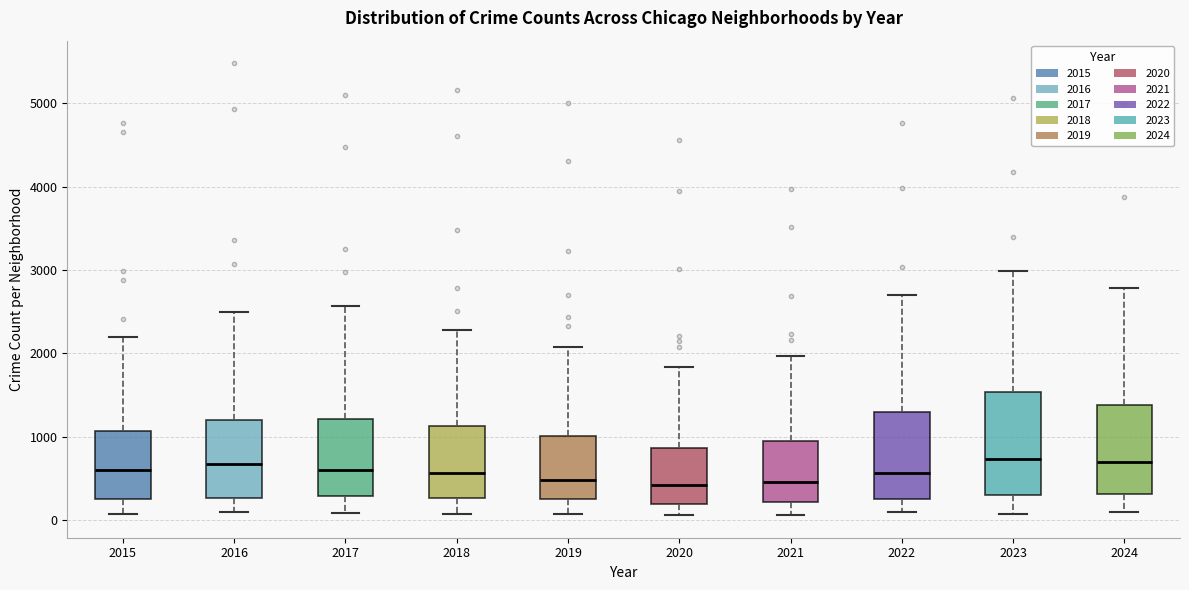

Reading left to right, transcribe this box plot: for each box, give where its median line is, the range the box spans, and where its two whiskers end, as read against the y-axis. The values are not printed on the chart, so give them approximately, as read against the axis.

2015: median 600, box 300 to 1100, whiskers 100 to 2200
2016: median 700, box 300 to 1200, whiskers 100 to 2500
2017: median 600, box 300 to 1200, whiskers 100 to 2600
2018: median 600, box 300 to 1100, whiskers 100 to 2300
2019: median 500, box 300 to 1000, whiskers 100 to 2100
2020: median 400, box 200 to 900, whiskers 100 to 1800
2021: median 500, box 200 to 900, whiskers 100 to 2000
2022: median 600, box 300 to 1300, whiskers 100 to 2700
2023: median 700, box 300 to 1500, whiskers 100 to 3000
2024: median 700, box 300 to 1400, whiskers 100 to 2800